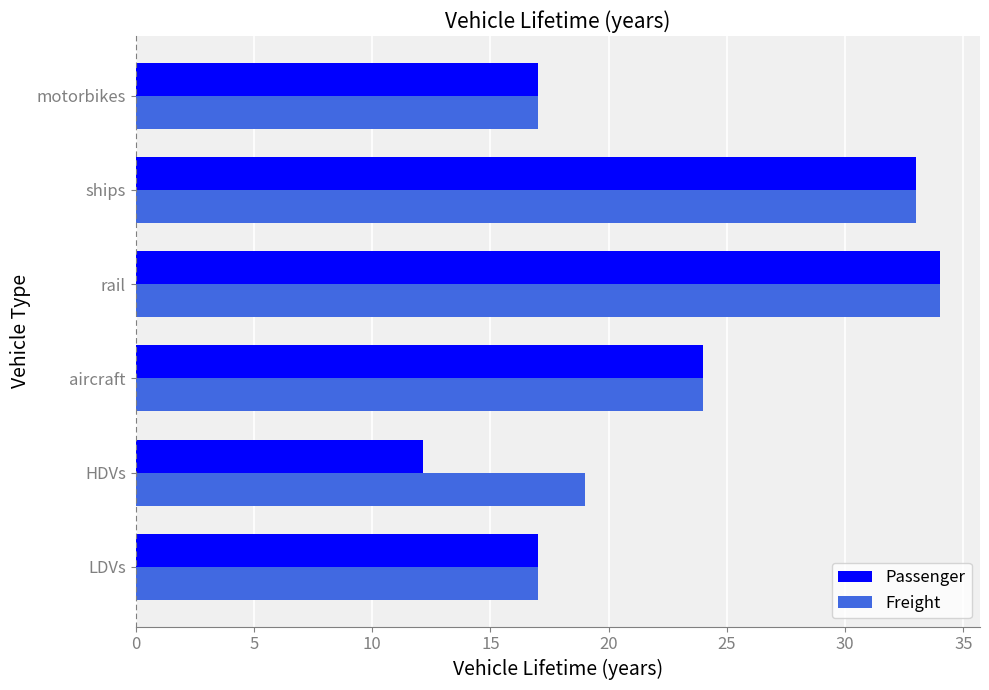

The value of Freight at LDVs is 17.0. True or false?

True